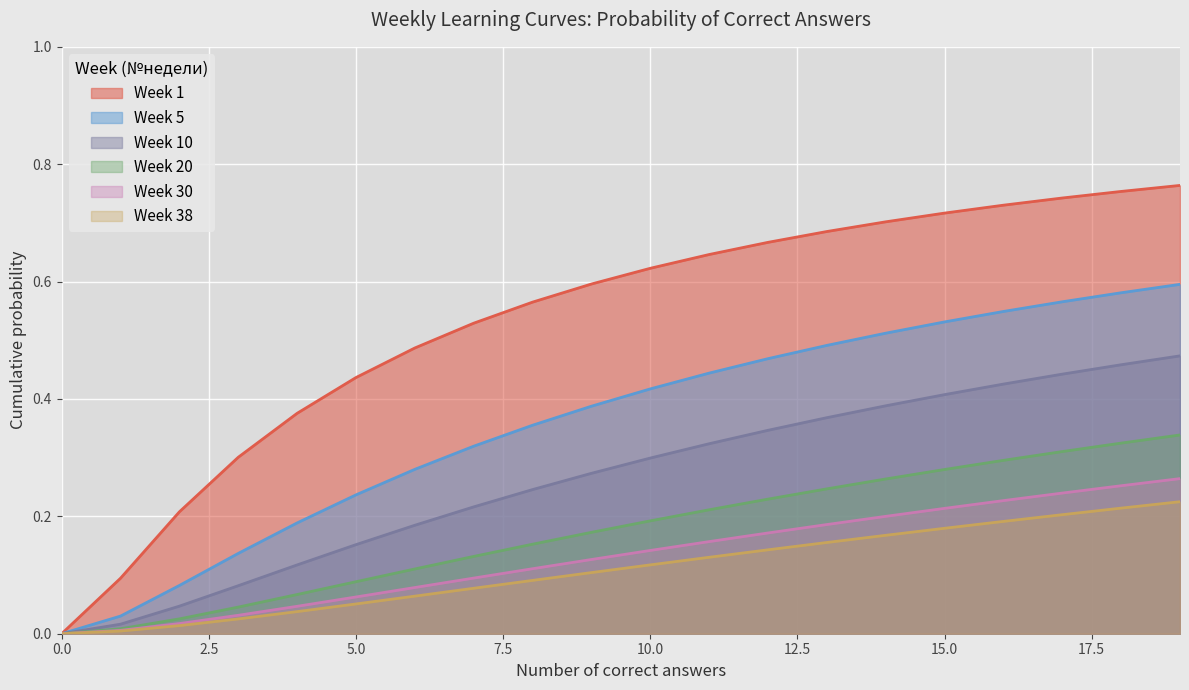

True or false: Week 1 and Week 38 cross at least once.

False